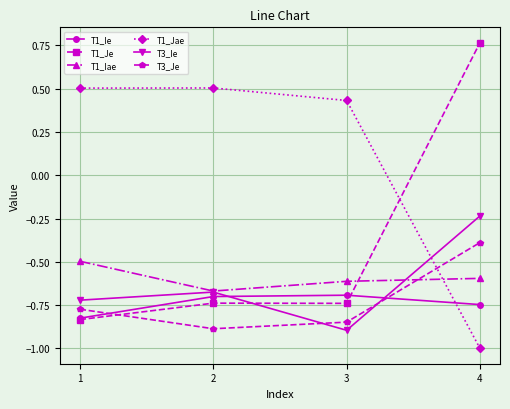

What is the spread (max minus min) of values at 3?

1.3